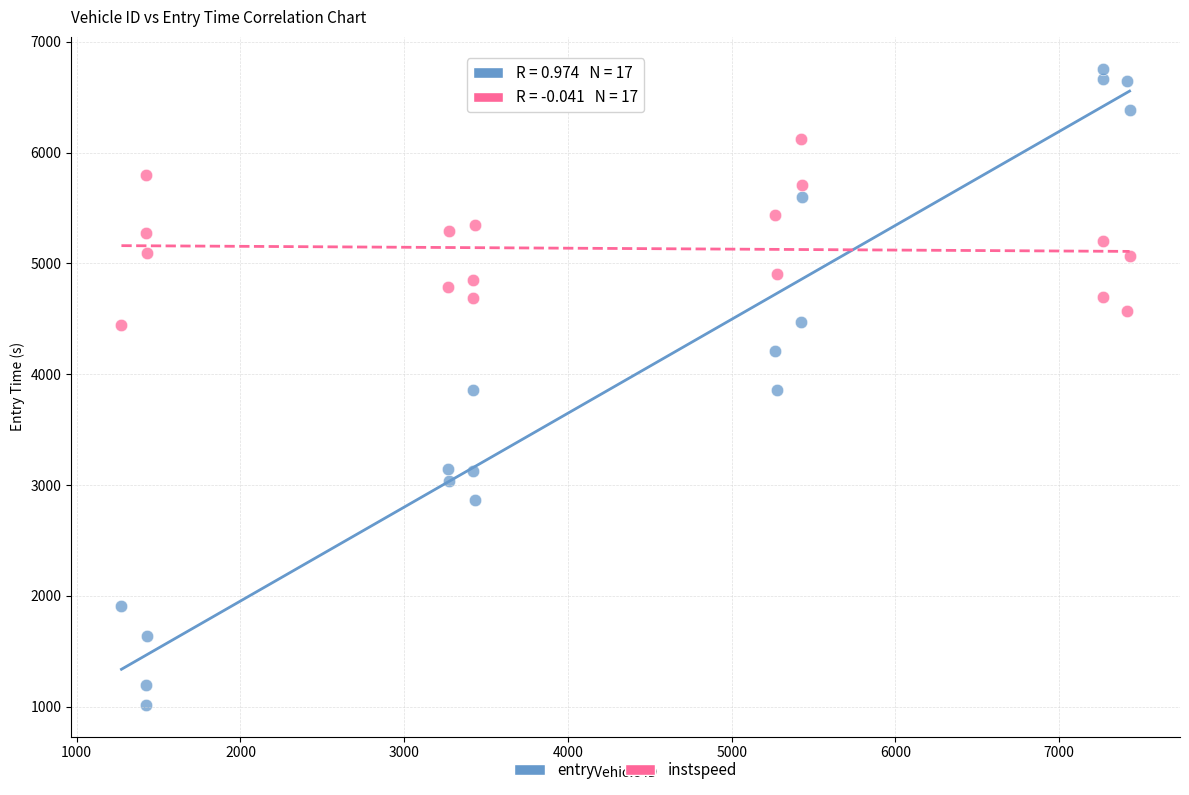

Across all data points, what is the range of Y values (max minus min)?

5741.9